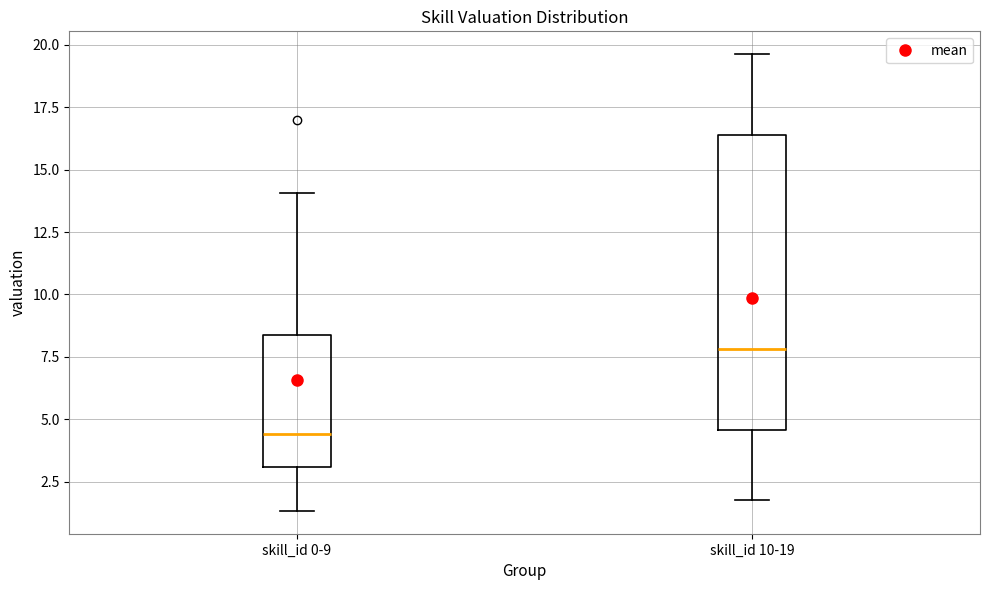

Where is the lower edge of the box for skill_id 0-9 on the y-axis? The values are not printed on the chart, so give them approximately, as read against the axis.

3.0